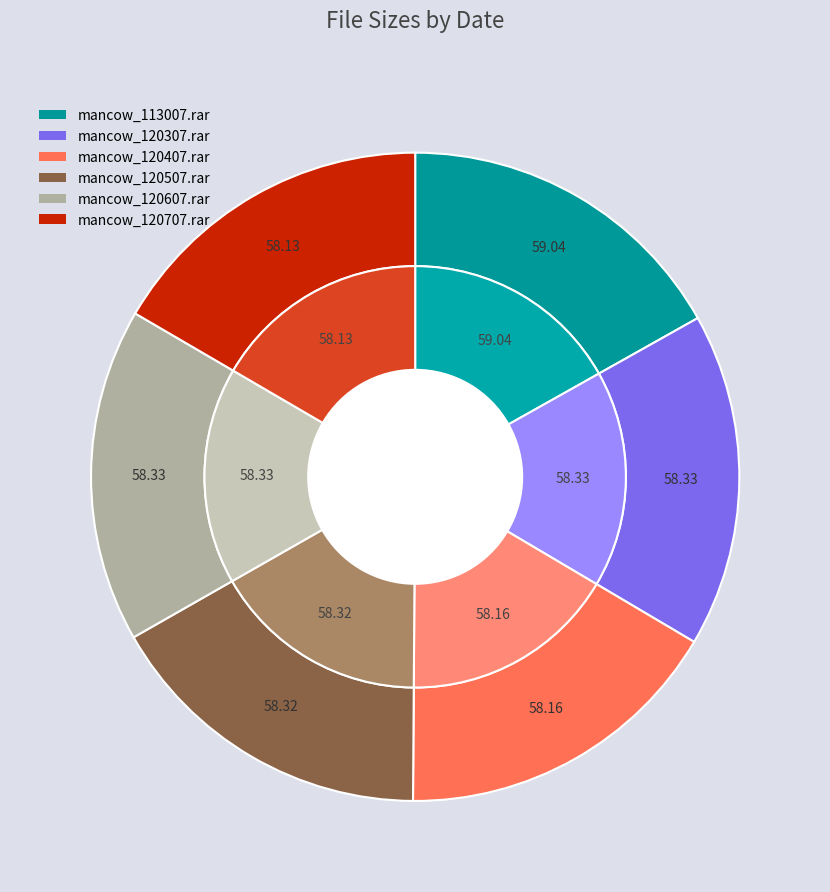

Rank the categories by value from lowest to highest.

mancow_120707.rar, mancow_120407.rar, mancow_120507.rar, mancow_120307.rar, mancow_120607.rar, mancow_113007.rar